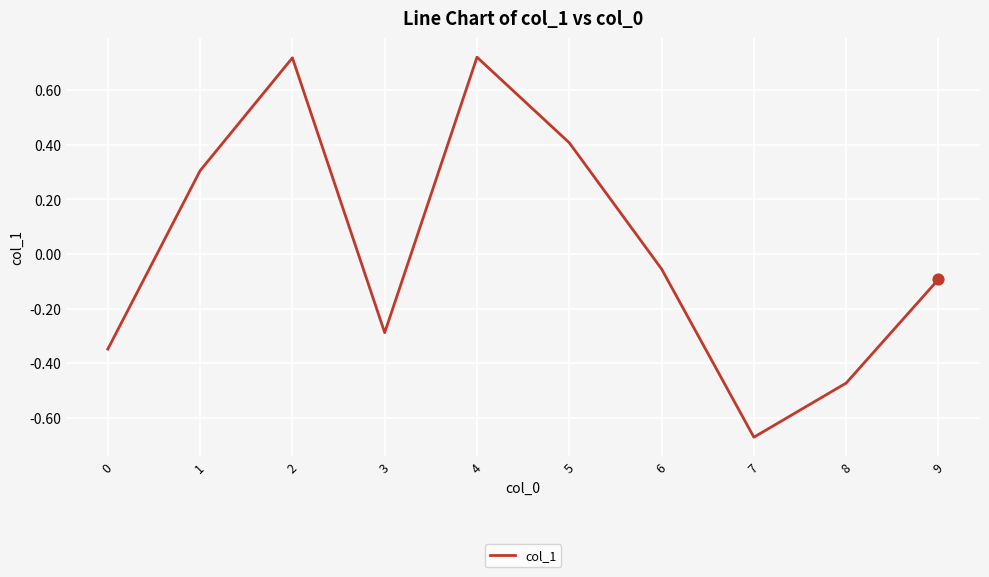

Which has a higher value, 8 or 9?

9